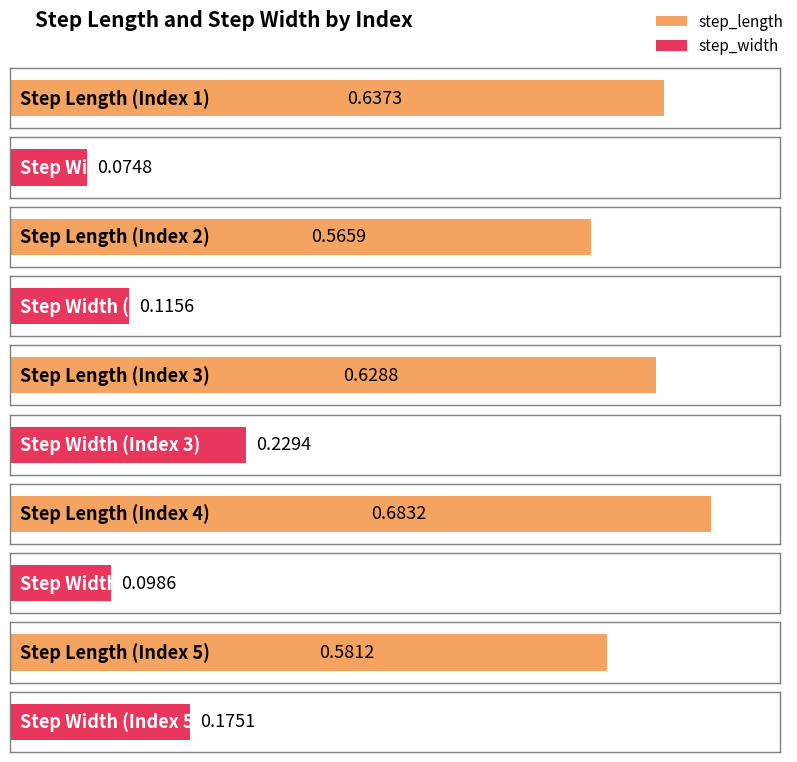

Where is step_width nearest to the value 0?

1